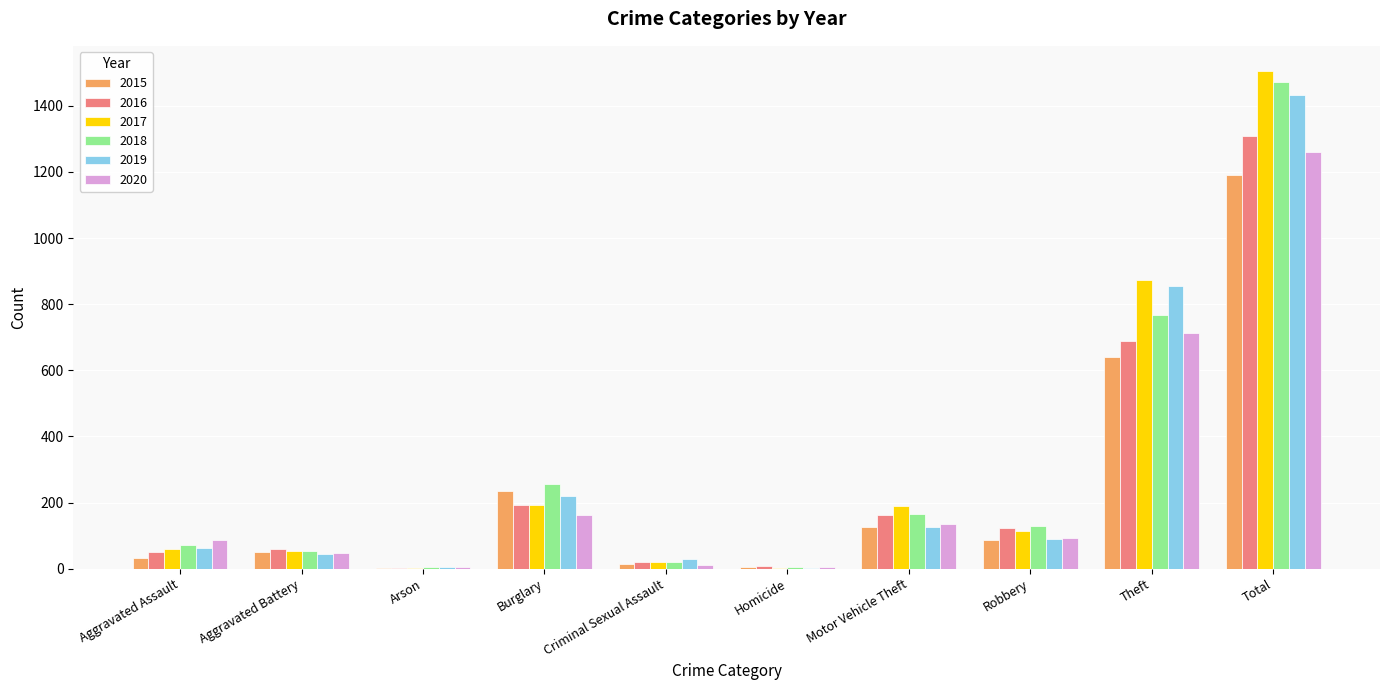

What is the highest value of the 2015 series?

1190